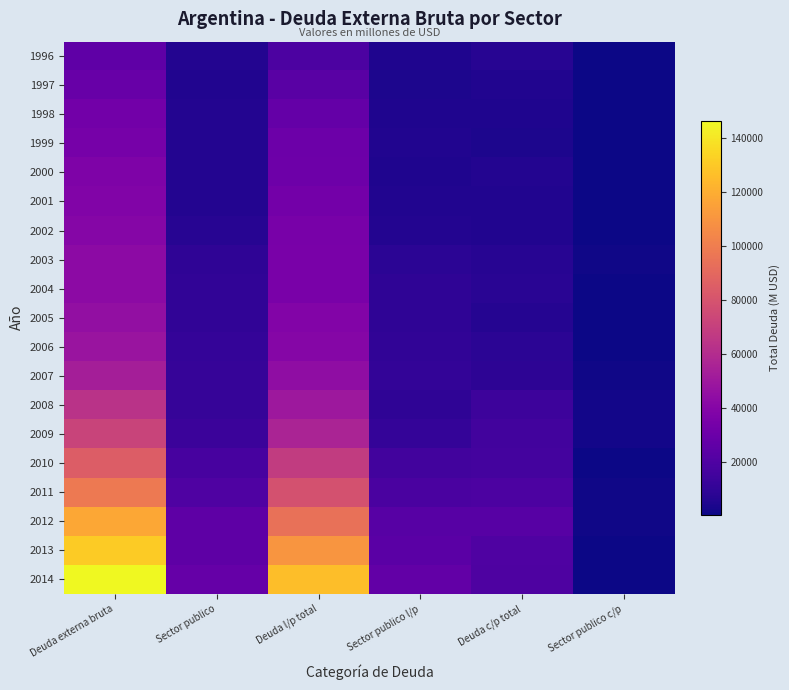

Which has a higher value, Sector publico or Sector publico l/p?

Sector publico